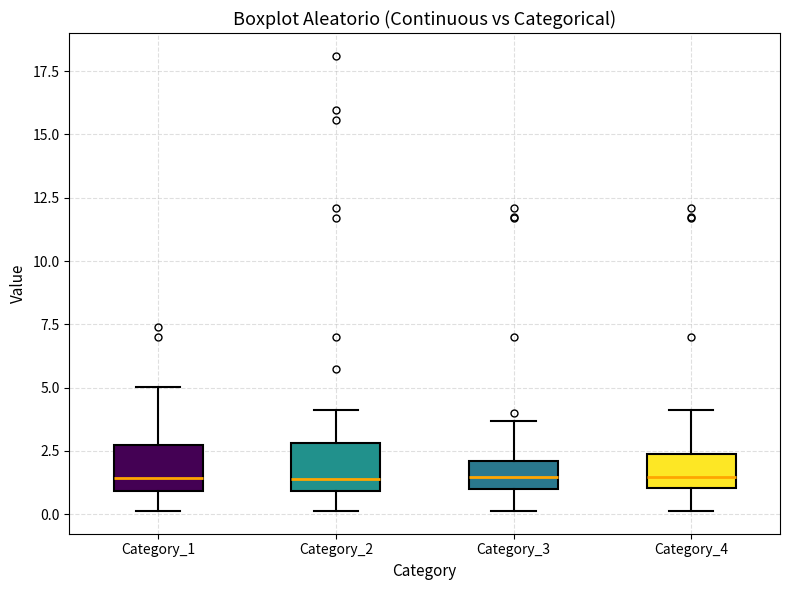

Reading left to right, read every box against the y-axis: the position of its median line, the range the box covers, and the ends of its whiskers. The values are not printed on the chart, so give them approximately, as read against the axis.

Category_1: median 1.5, box 1.0 to 2.5, whiskers 0.0 to 5.0
Category_2: median 1.5, box 1.0 to 3.0, whiskers 0.0 to 4.0
Category_3: median 1.5, box 1.0 to 2.0, whiskers 0.0 to 3.5
Category_4: median 1.5, box 1.0 to 2.5, whiskers 0.0 to 4.0